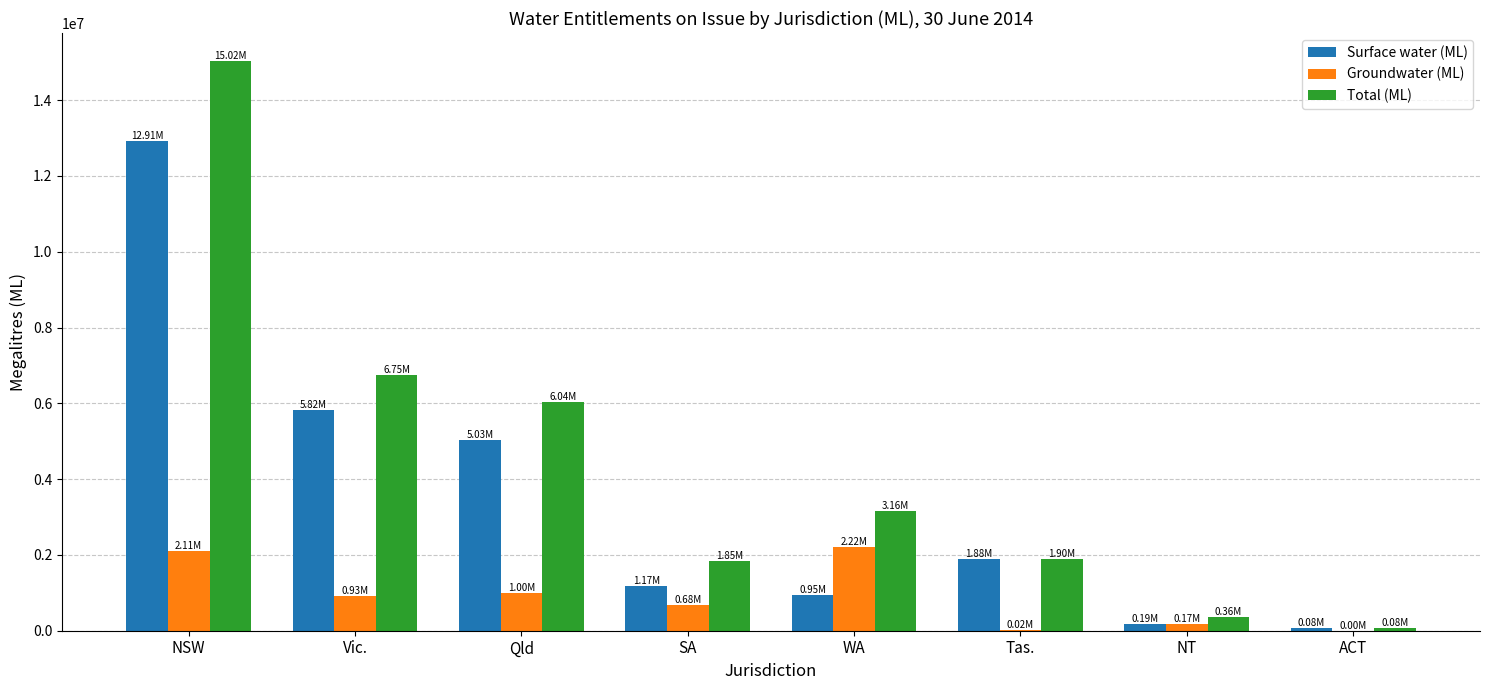

Between NSW and WA, which series saw the biggest shift?

Surface water (ML)